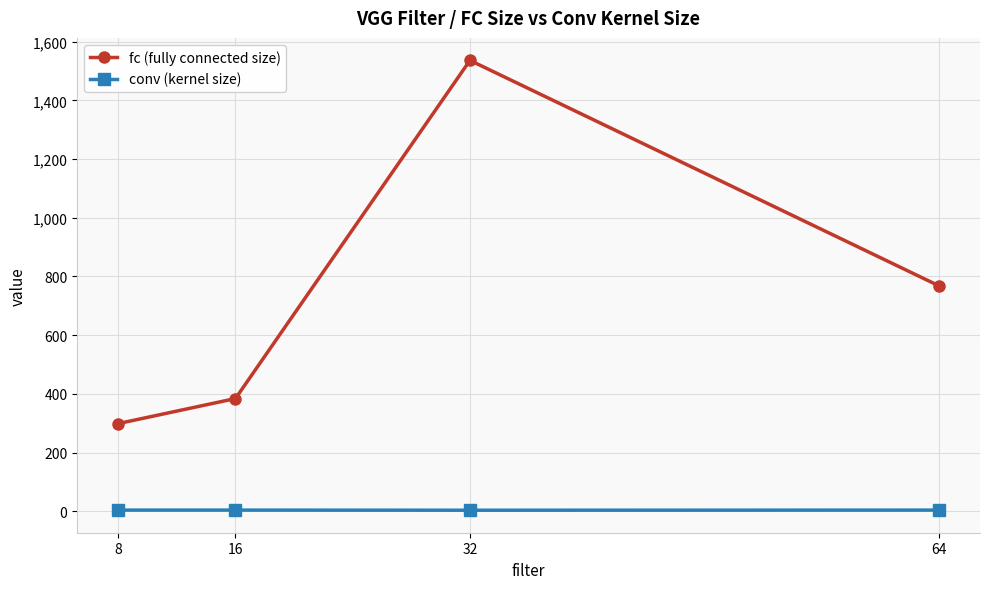

Which series has the largest range (max minus min)?

fc (fully connected size)